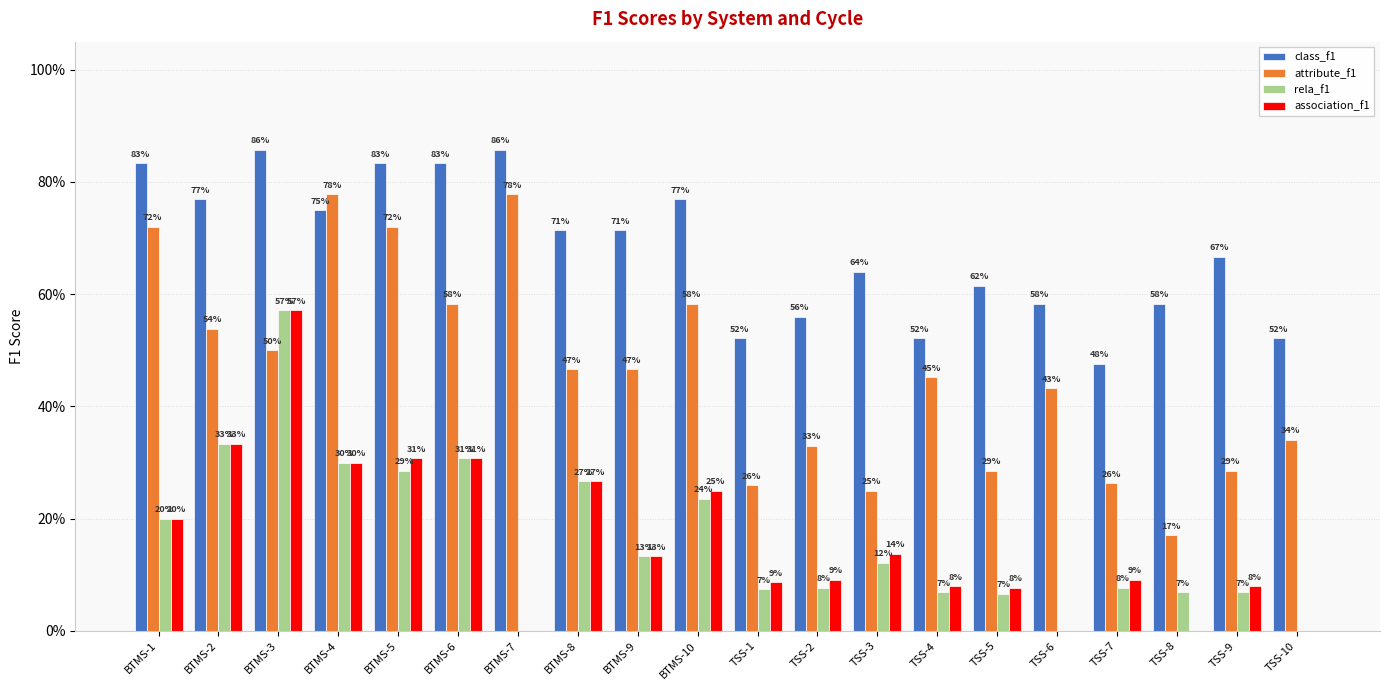

Rank the categories by rela_f1 value from highest to lowest.

BTMS-3, BTMS-2, BTMS-6, BTMS-4, BTMS-5, BTMS-8, BTMS-10, BTMS-1, BTMS-9, TSS-3, TSS-2, TSS-7, TSS-1, TSS-4, TSS-8, TSS-9, TSS-5, BTMS-7, TSS-6, TSS-10